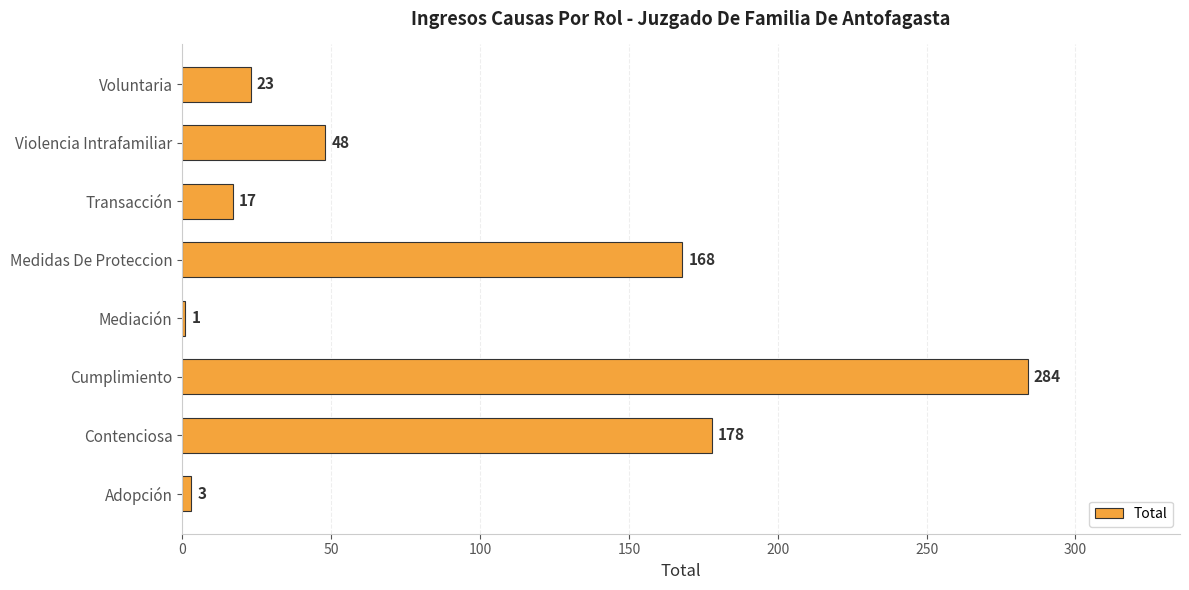

Reading bottom to top, what are all the values shown in this chart?

Adopción=3	Contenciosa=178	Cumplimiento=284	Mediación=1	Medidas De Proteccion=168	Transacción=17	Violencia Intrafamiliar=48	Voluntaria=23